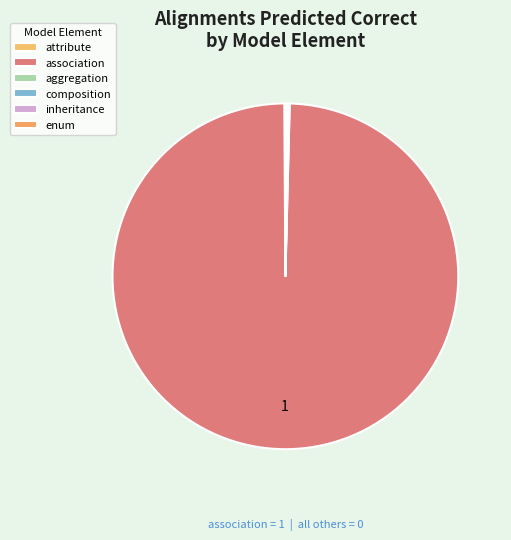

What portion of the pie excludes enum?

100.0%